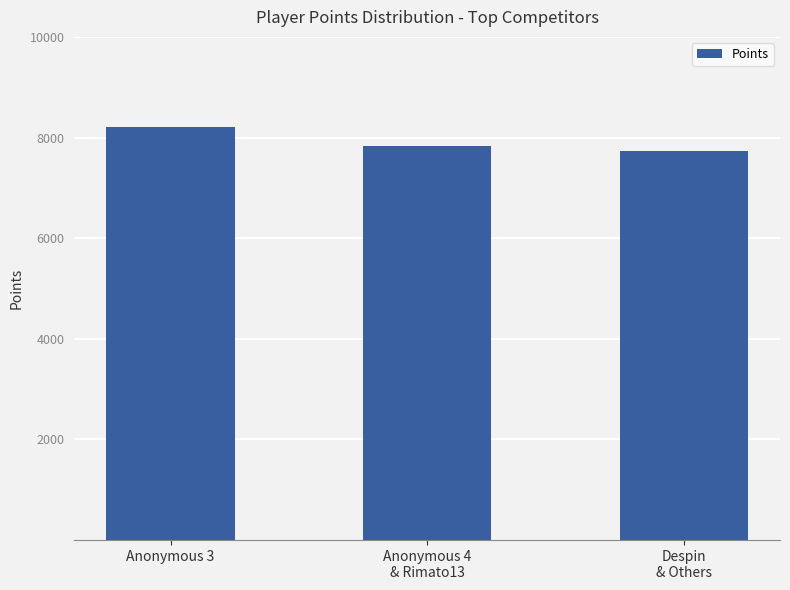

What is the maximum value shown in the chart?

8217